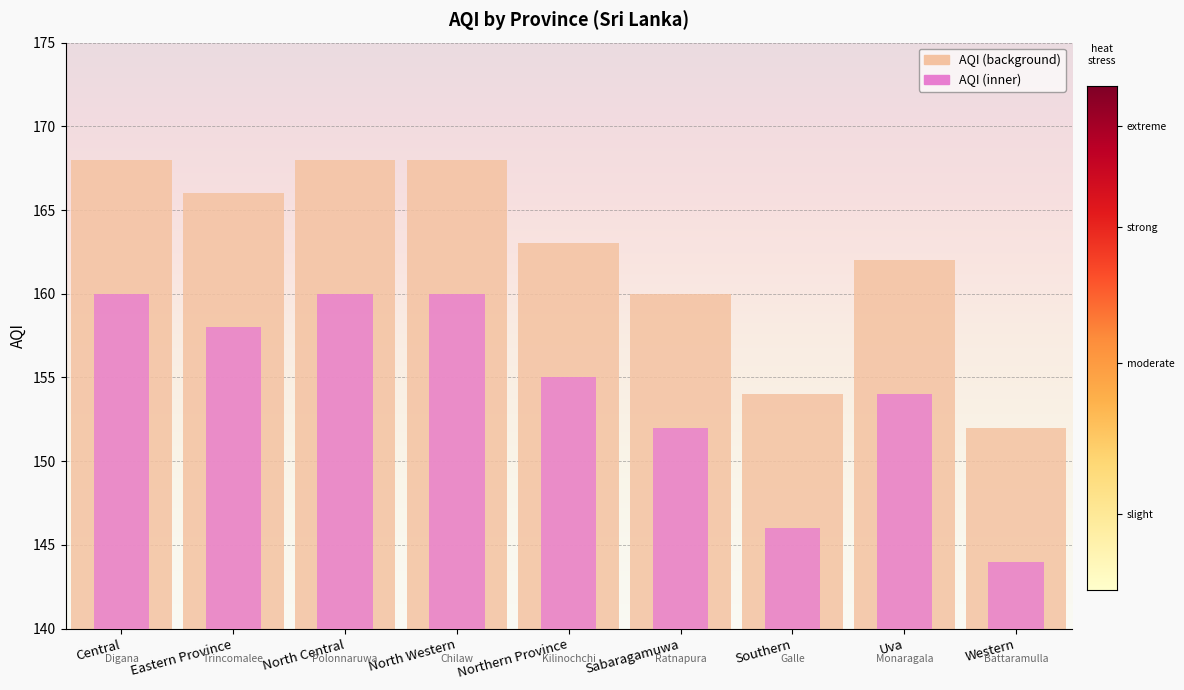

Reading left to right, transcribe all the data shown in this chart.

AQI (background): Central=168	Eastern Province=166	North Central=168	North Western=168	Northern Province=163	Sabaragamuwa=160	Southern=154	Uva=162	Western=152
AQI (inner): Central=160	Eastern Province=158	North Central=160	North Western=160	Northern Province=155	Sabaragamuwa=152	Southern=146	Uva=154	Western=144